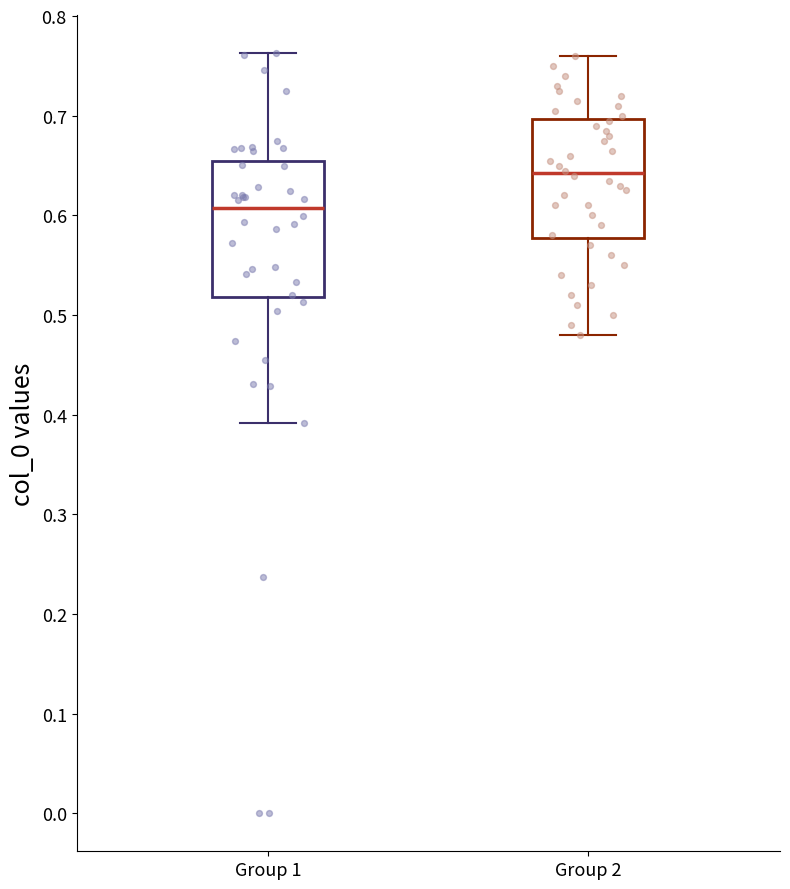

Reading left to right, read every box against the y-axis: the position of its median line, the range the box covers, and the ends of its whiskers. The values are not printed on the chart, so give them approximately, as read against the axis.

Group 1: median 0.61, box 0.52 to 0.65, whiskers 0.39 to 0.76
Group 2: median 0.64, box 0.58 to 0.70, whiskers 0.48 to 0.76